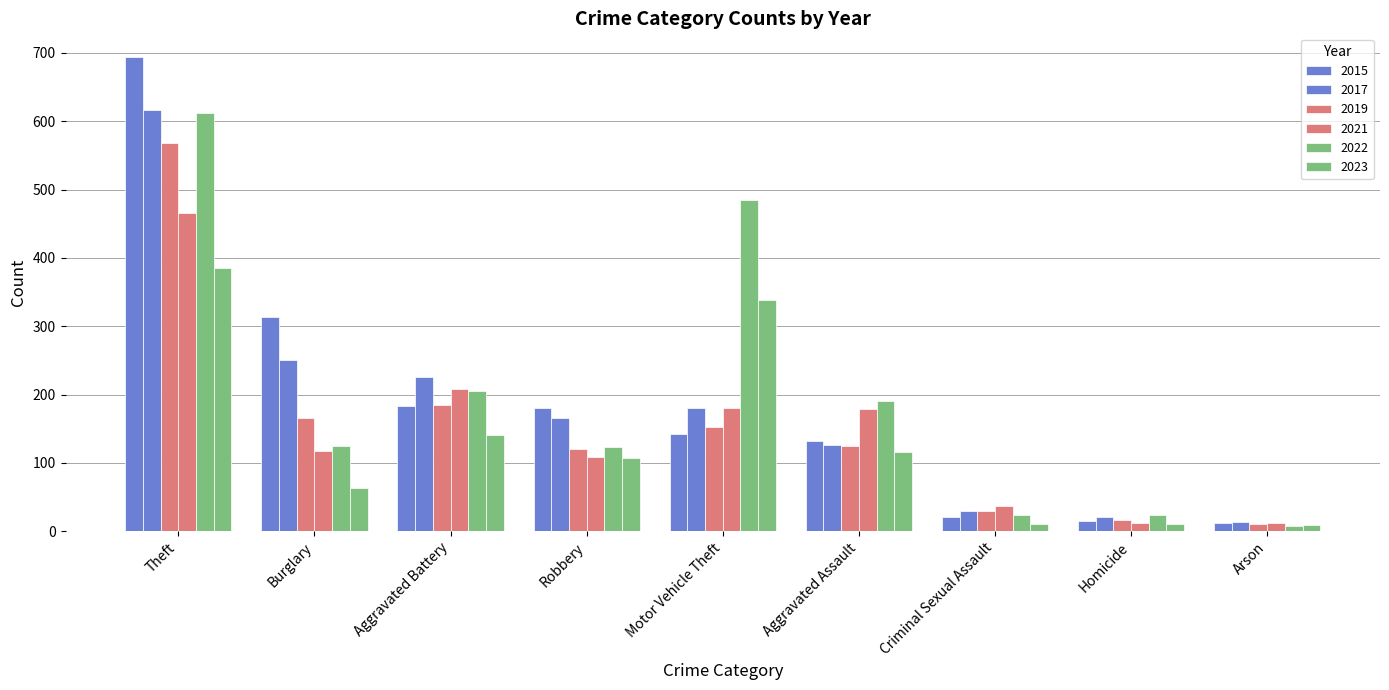

Does the chart contain any negative values?

No